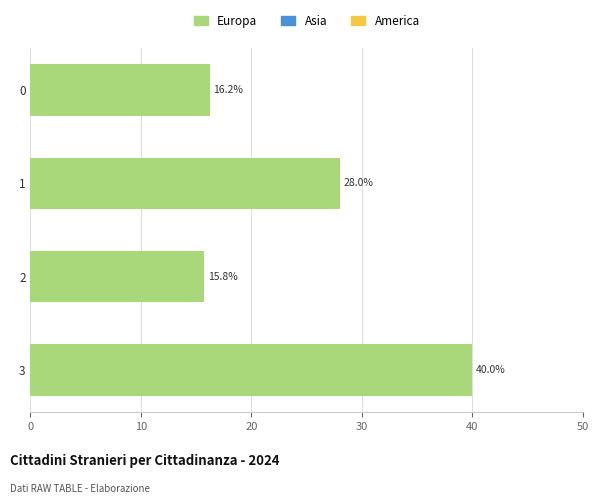

True or false: the data shows 40.0 at 3.

True